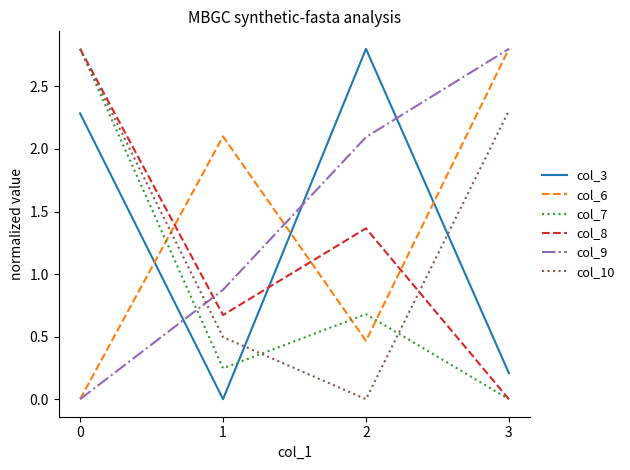

What is the total value across all series at 1?

4.4